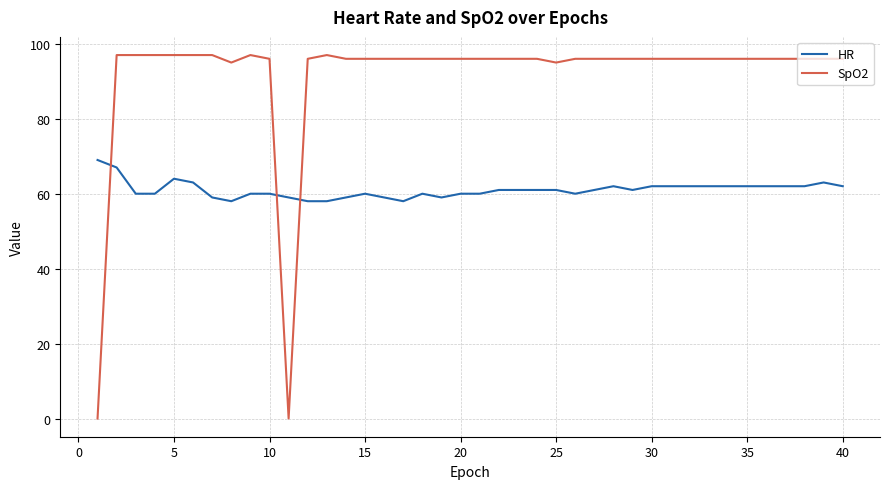

What is the difference between the maximum and minimum values in the SpO2 series?

97